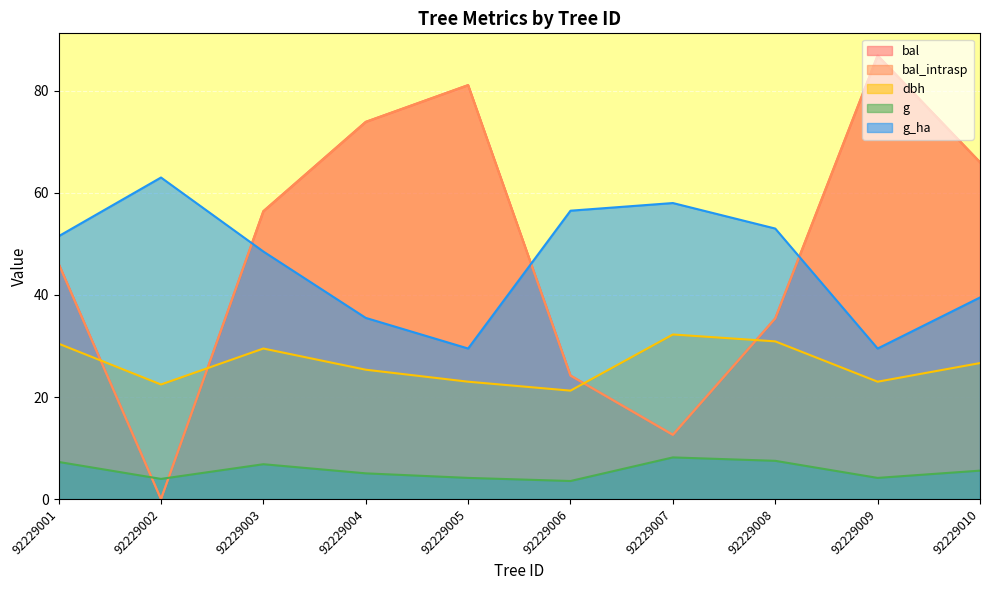

How many values in bal_intrasp are above zero?

9